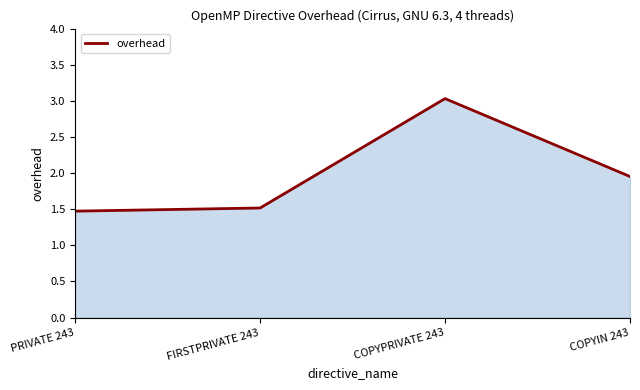

True or false: the data shows 3.3 at COPYIN 243.

False